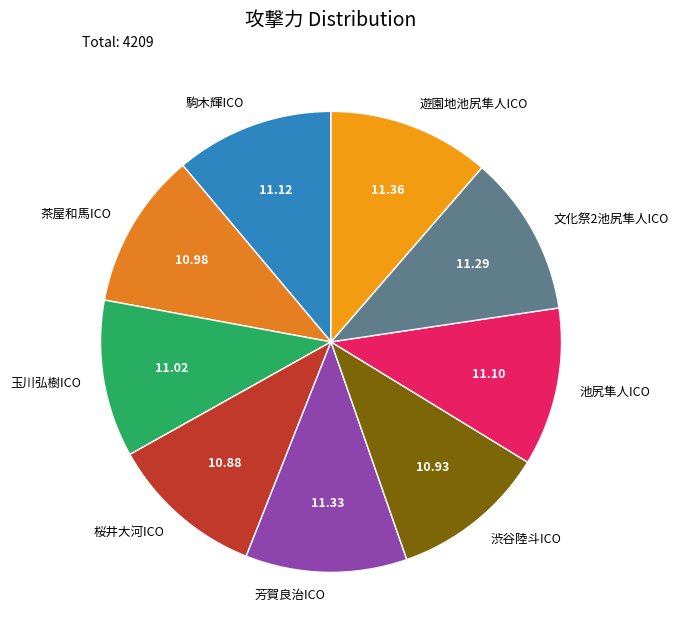

Do 遊園地池尻隼人ICO and 駒木輝ICO together represent more than half of the pie?

No